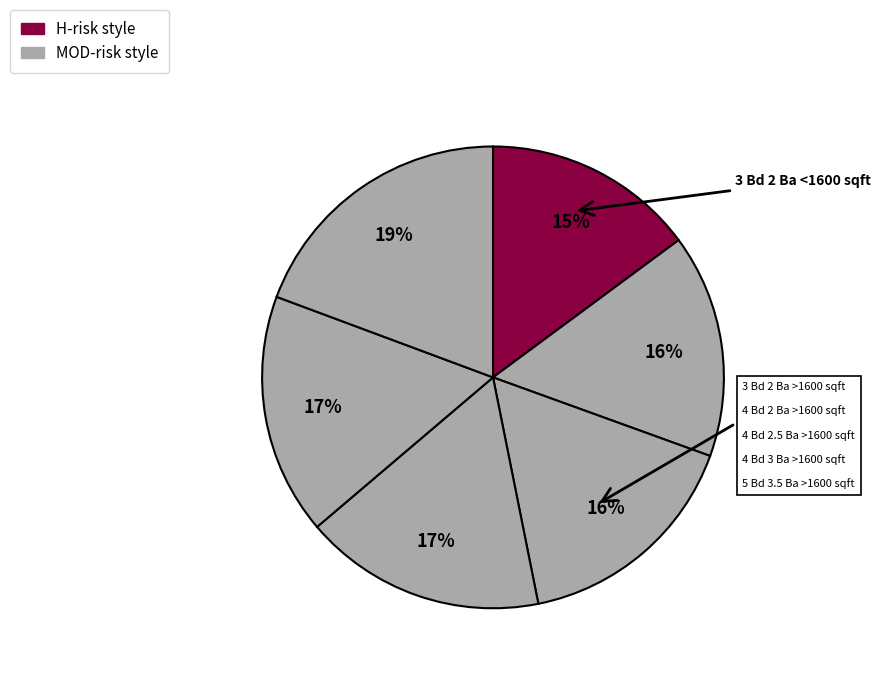

What is the smallest slice in the pie chart?

3 Bd 2 Ba <1600 sqft